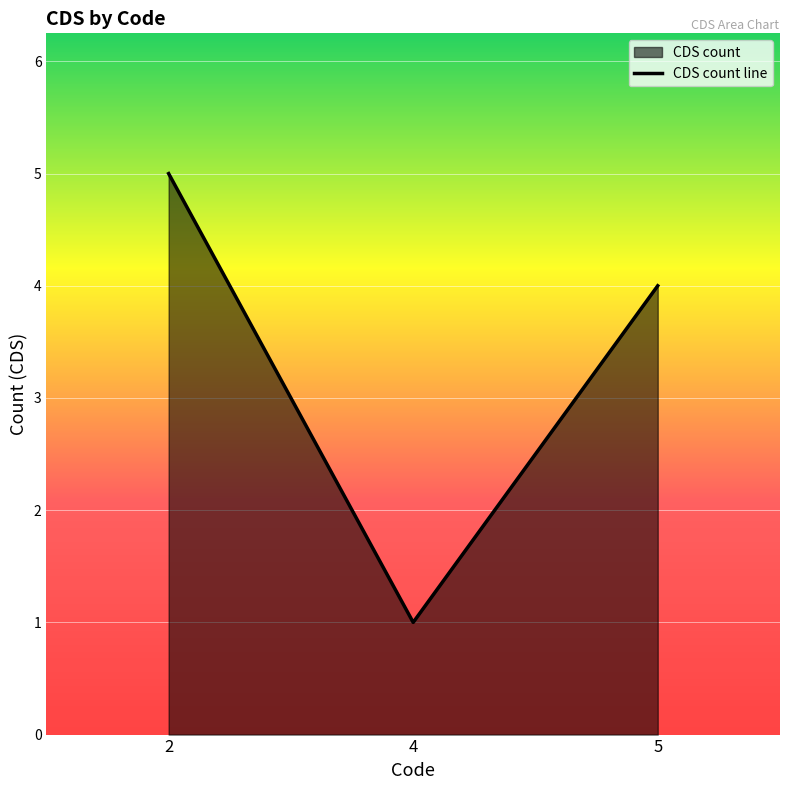

Reading left to right, list all the values displayed in this chart.

5	1	4